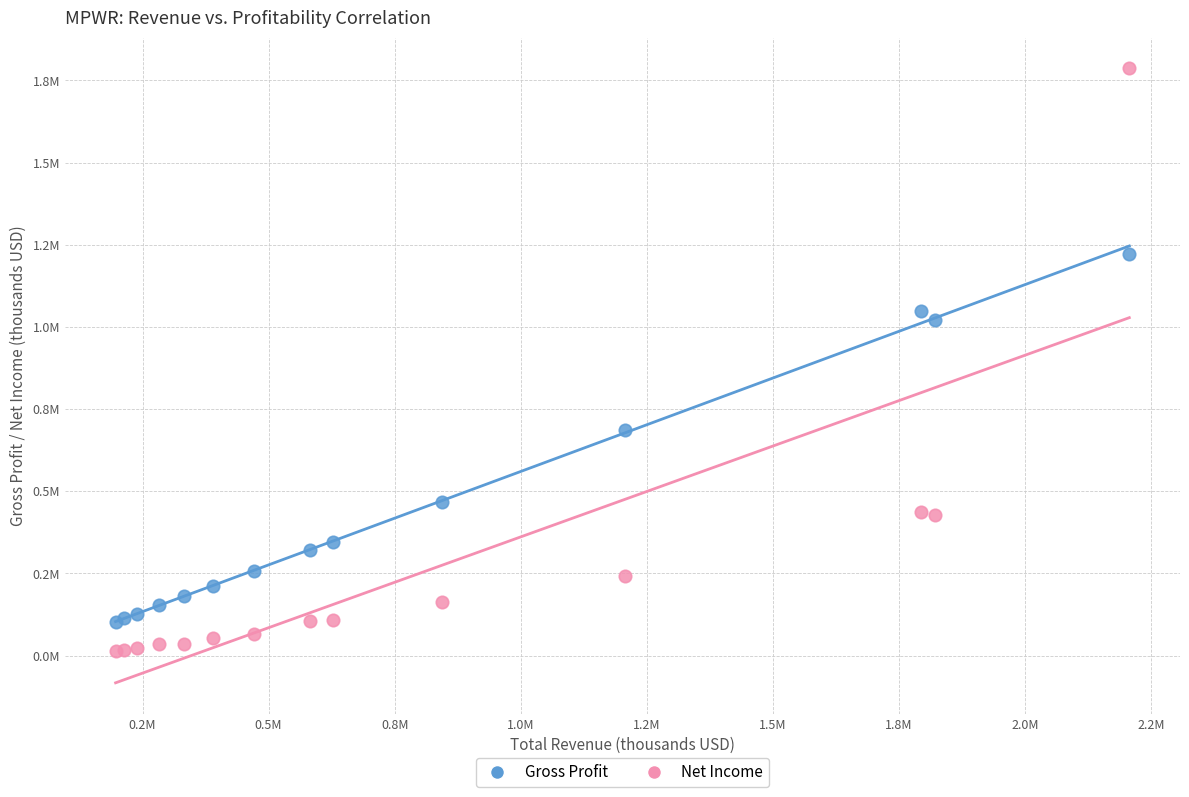

What are all the series names shown in the legend?

Gross Profit, Net Income